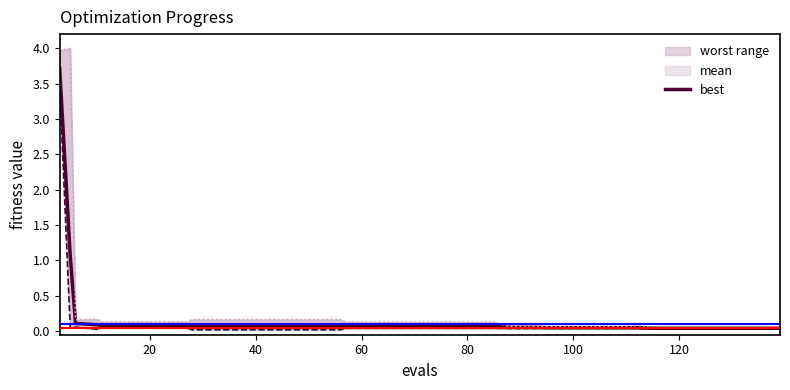

Which series has the largest total across all categories?

mean